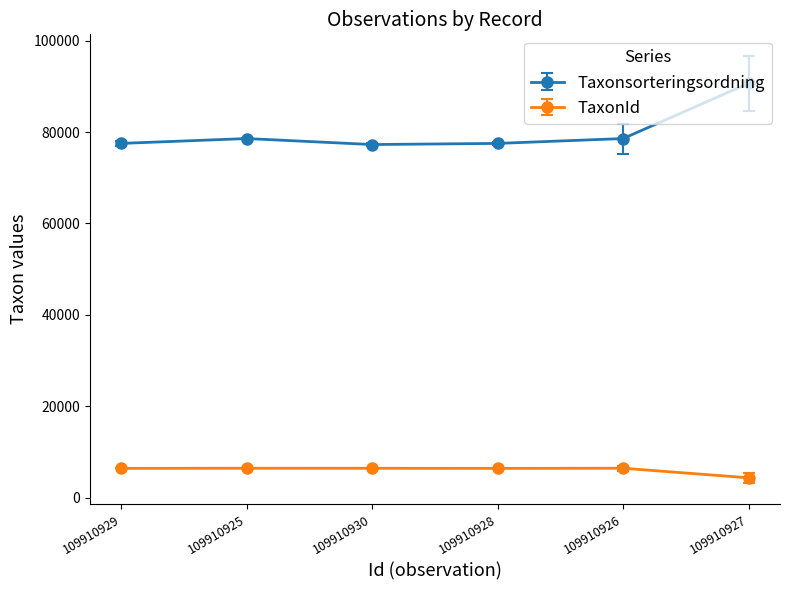

True or false: TaxonId and Taxonsorteringsordning intersect in this chart.

False